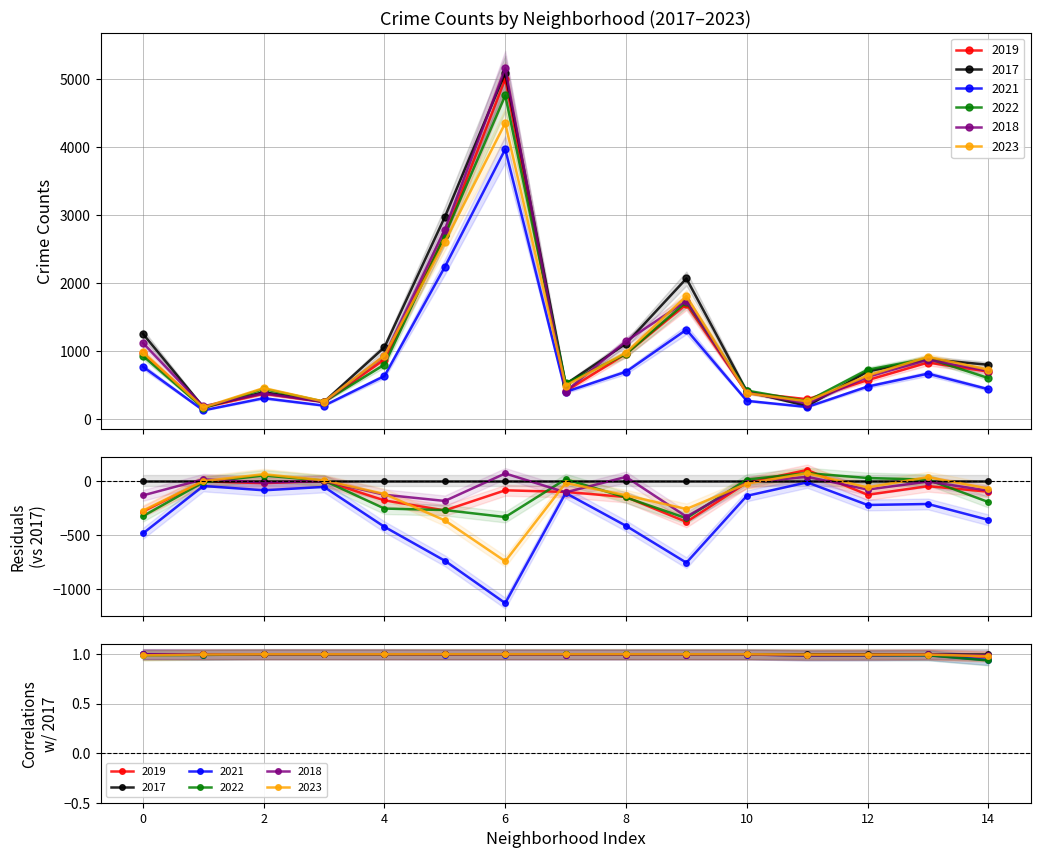

In 2018, how many points are higher than both neighbors (excluding endpoints)?

4